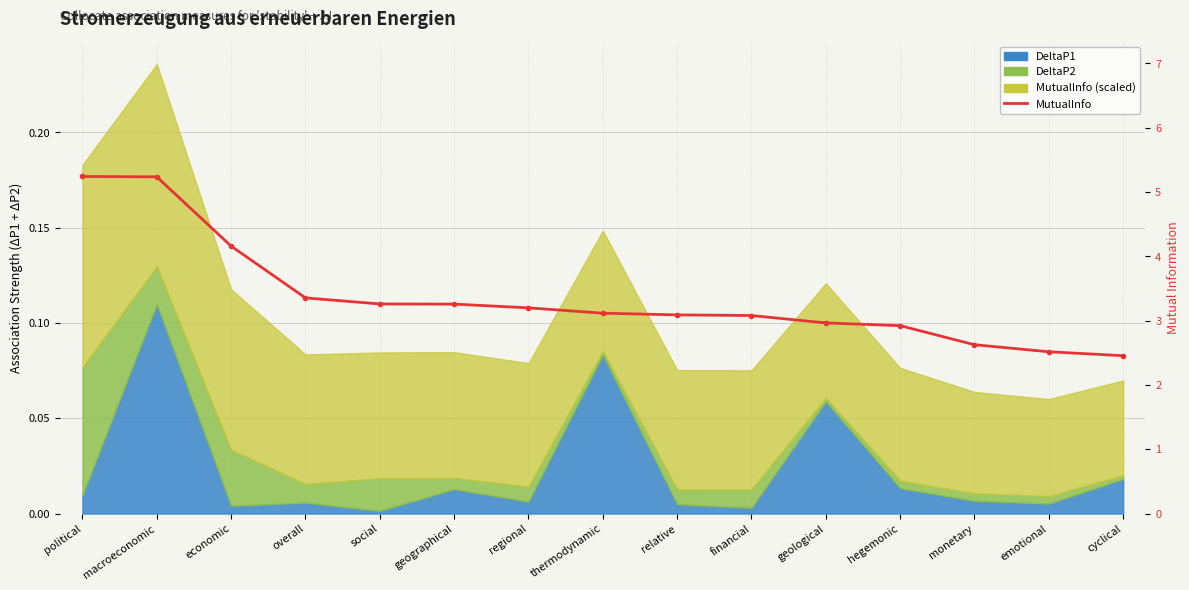

What is the value of the 6th point from the left?

3.3